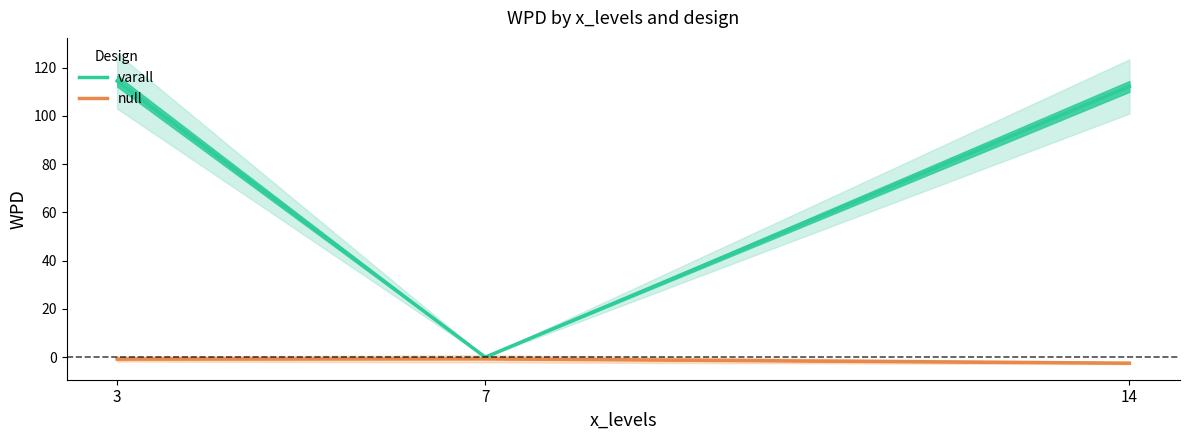

Between 3 and 14, which series saw the biggest shift?

varall